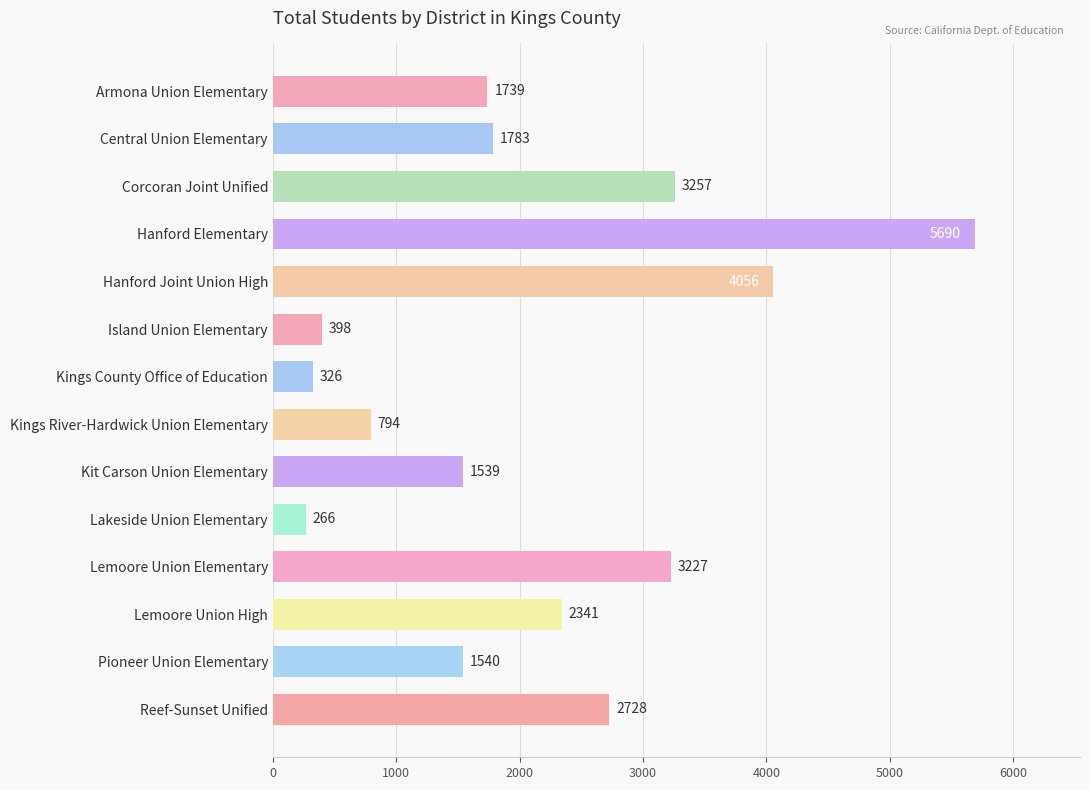

How many values are below 1783?

7